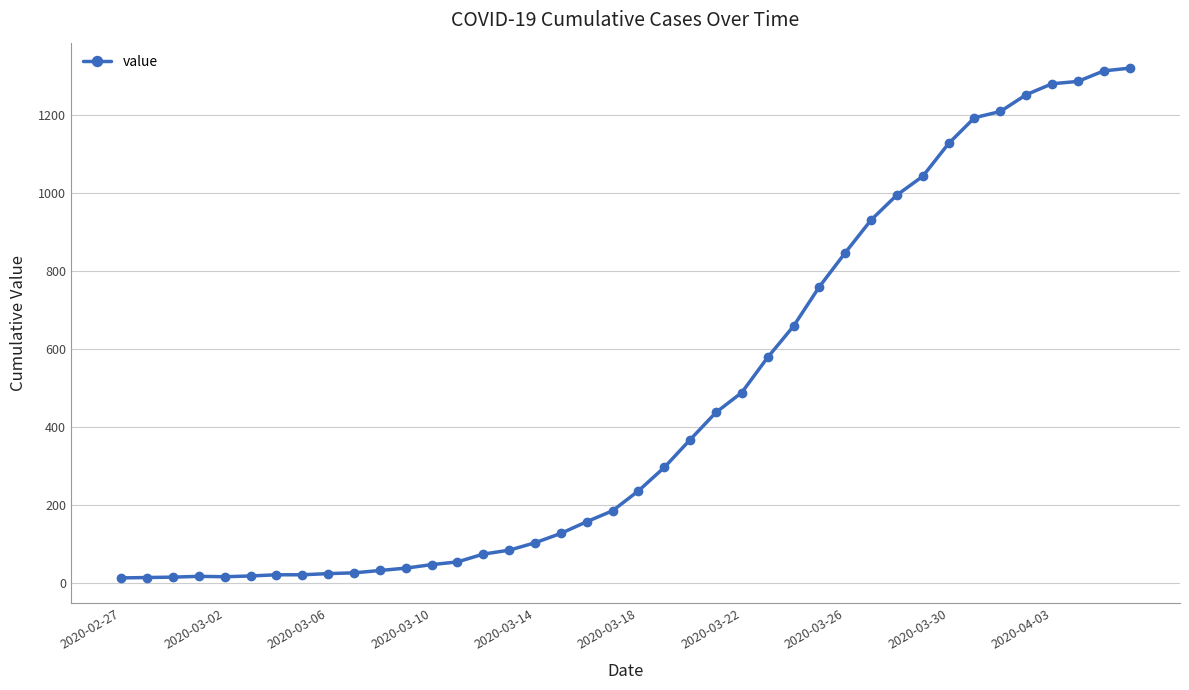

What is the sum of all values?

18689